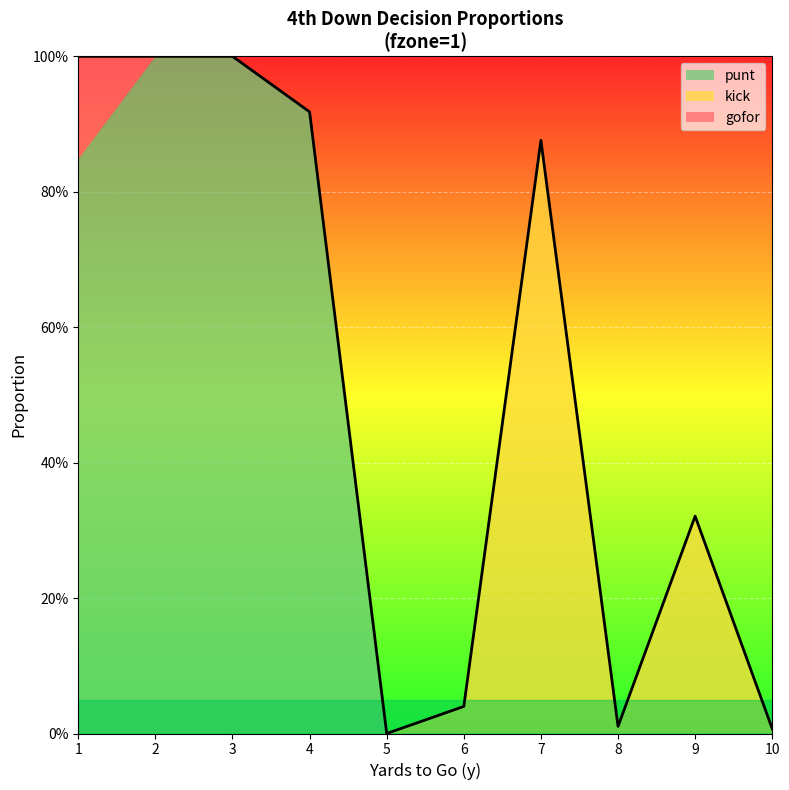

Reading left to right, transcribe all the data shown in this chart.

gofor: 0.2	0.0	0.0	0.0	0.0	0.0	0.0	0.0	0.0	0.0
kick: 0.0	0.0	0.0	0.0	0.0	0.0	0.9	0.0	0.3	0.0
punt: 0.8	1.0	1.0	0.9	0.0	0.0	0.0	0.0	0.0	0.0